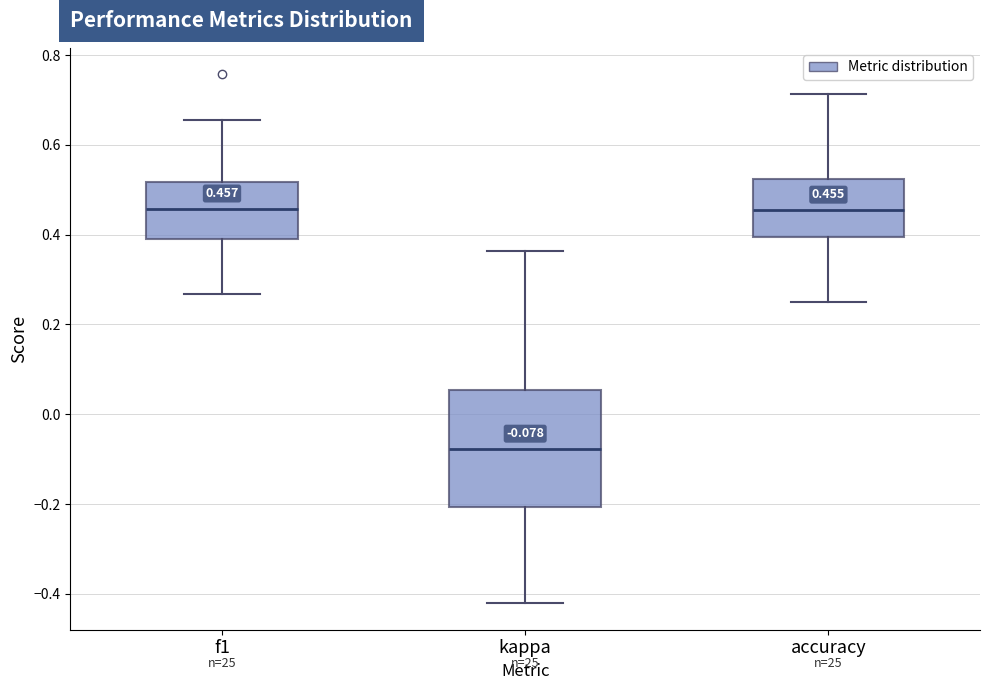

Which box is the tallest, from its lower edge to its upper edge?

kappa